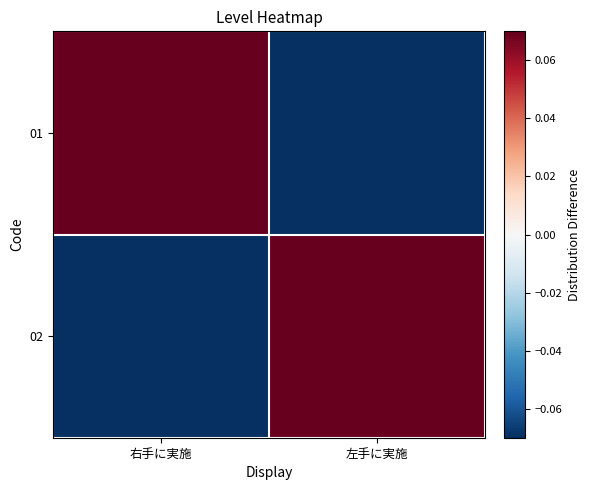

At how many categories does at least one series exceed 0?

2